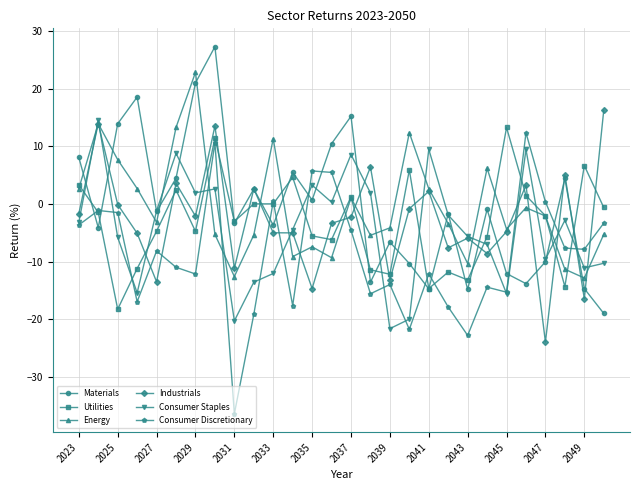

Which series ends up on top after the final intersection of Energy and Consumer Discretionary?

Consumer Discretionary